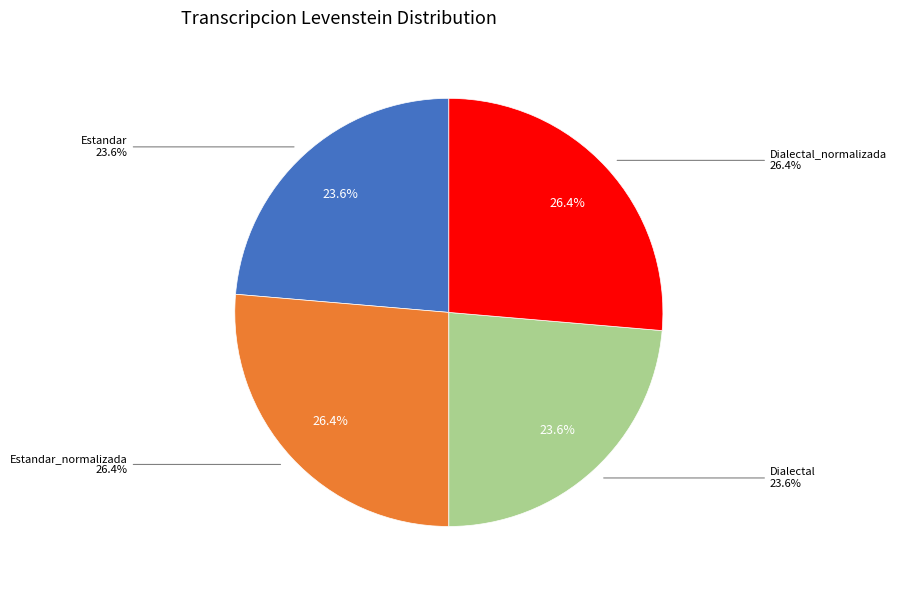

To the nearest percent, what portion does Estandar_normalizada represent?

26%